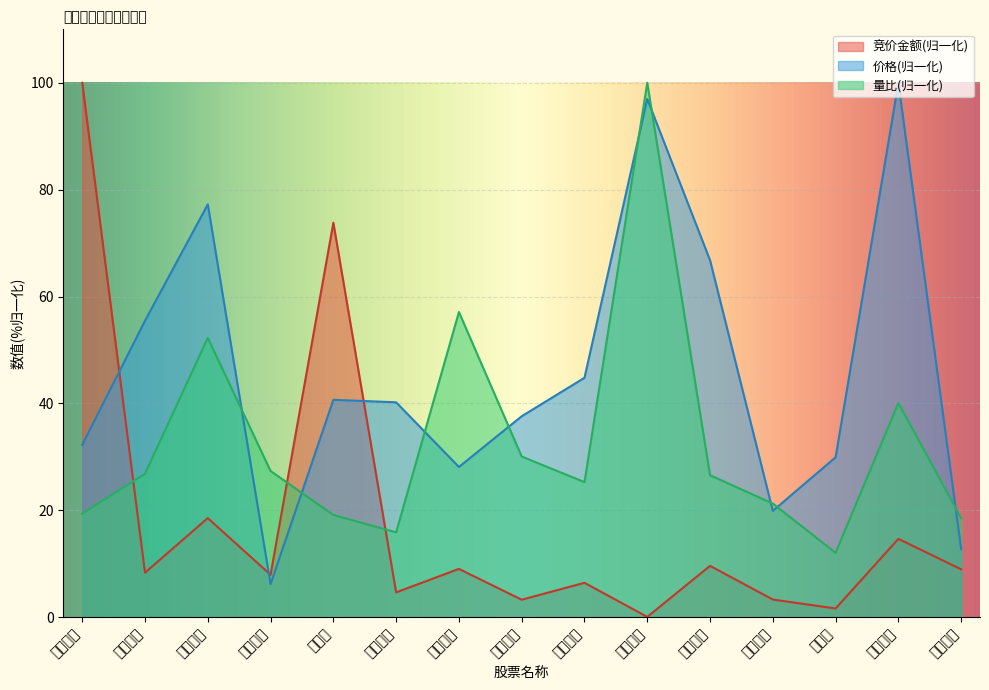

What position from the left is 英洛华?

5